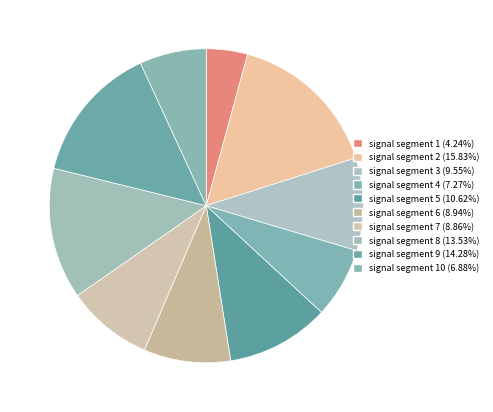

Count the number of slices in the pie.

10